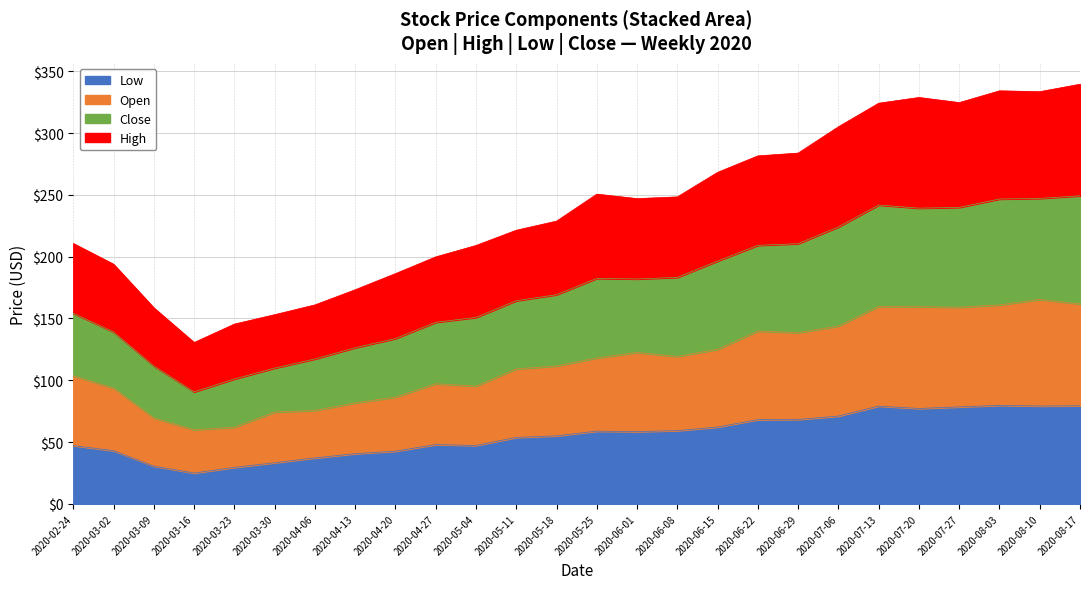

At which category does Close reach its first local peak?

2020-05-25